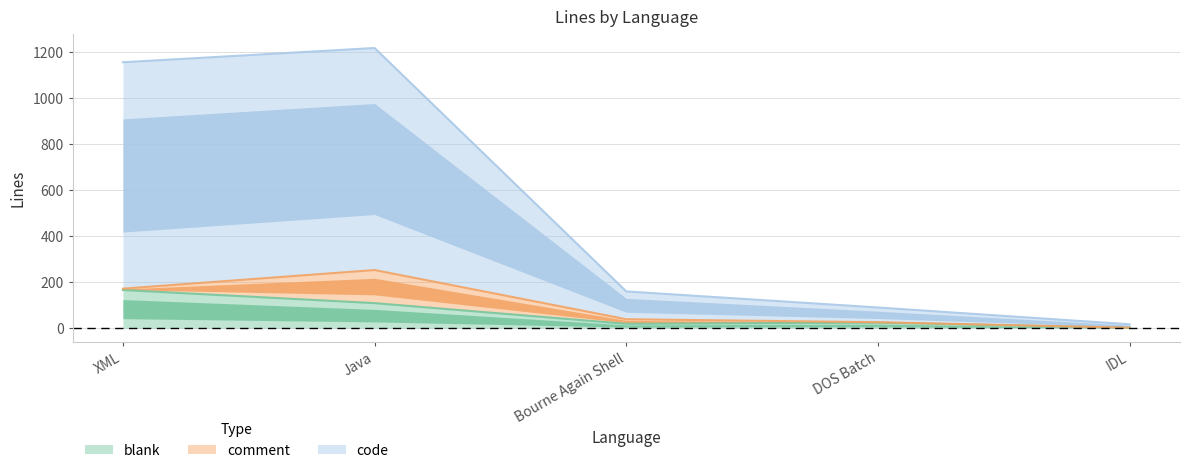

The value of code at Bourne Again Shell is 160. True or false?

True